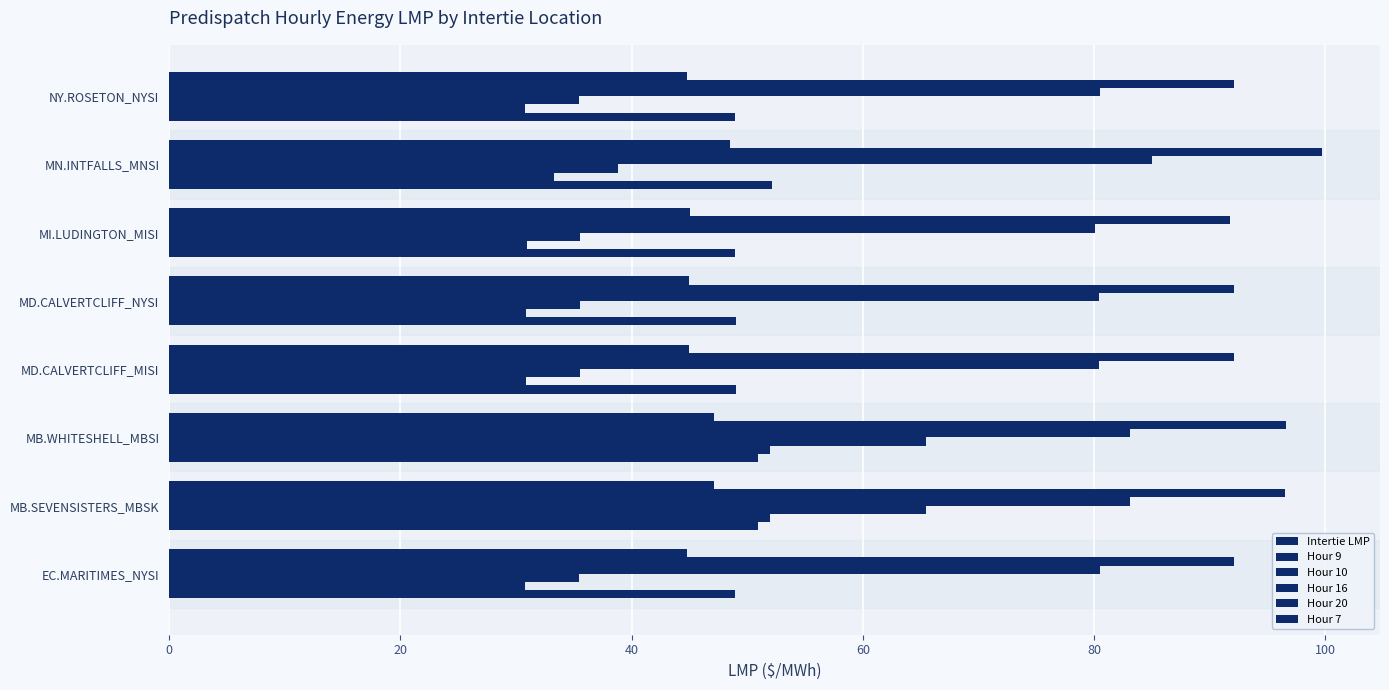

How many data points does each series have?

8